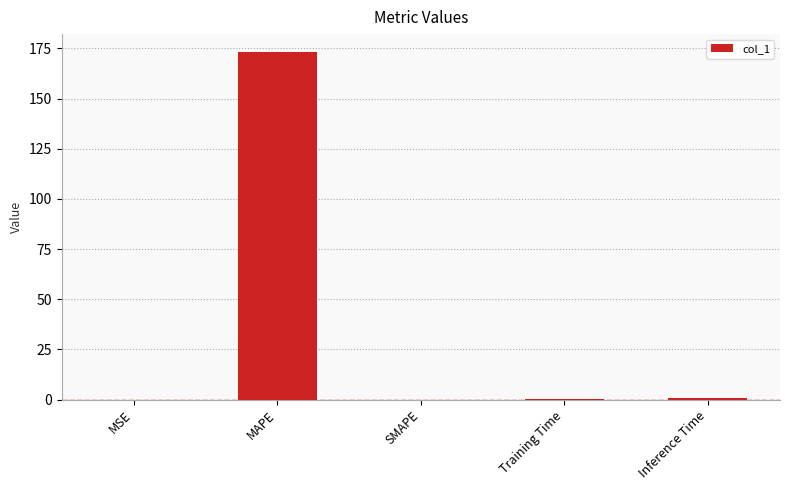

How many data points does each series have?

5